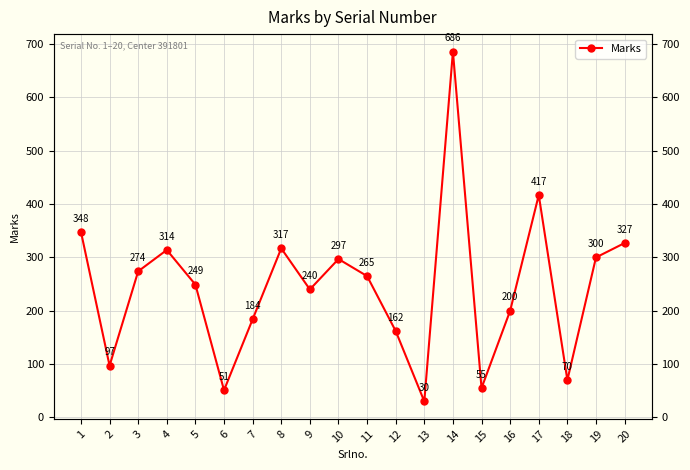

Is this an area chart (filled region under the line)?

No